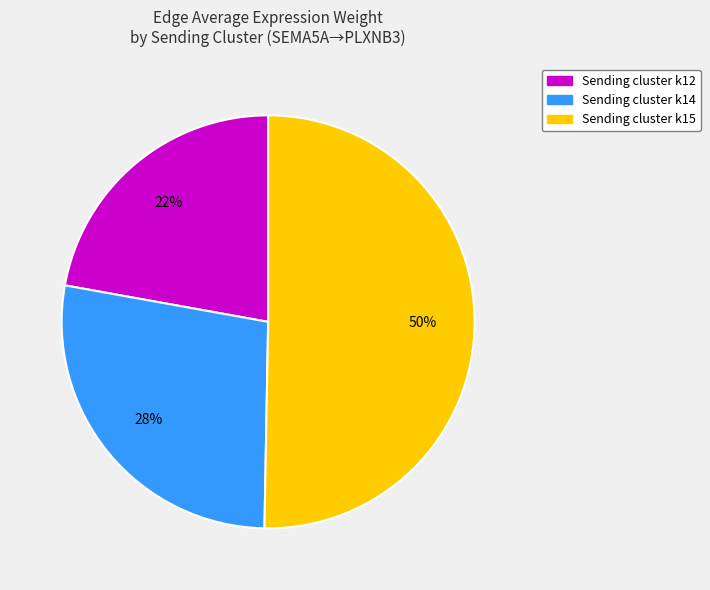

How many segments does this pie chart have?

3